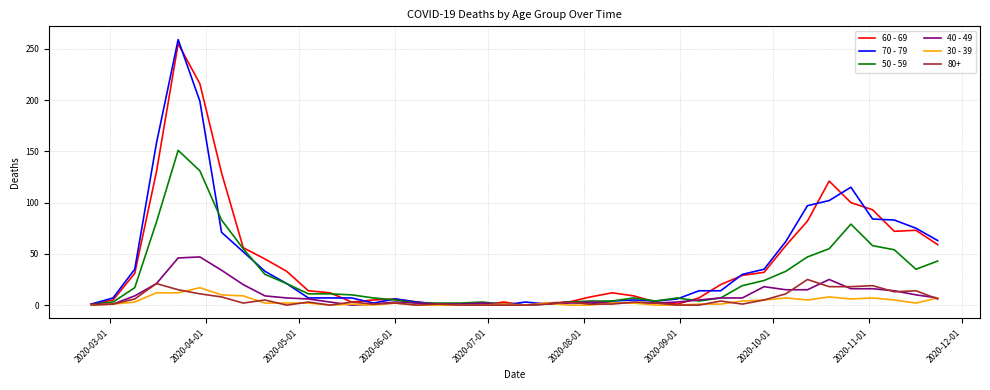

Which series has the largest range (max minus min)?

70 - 79